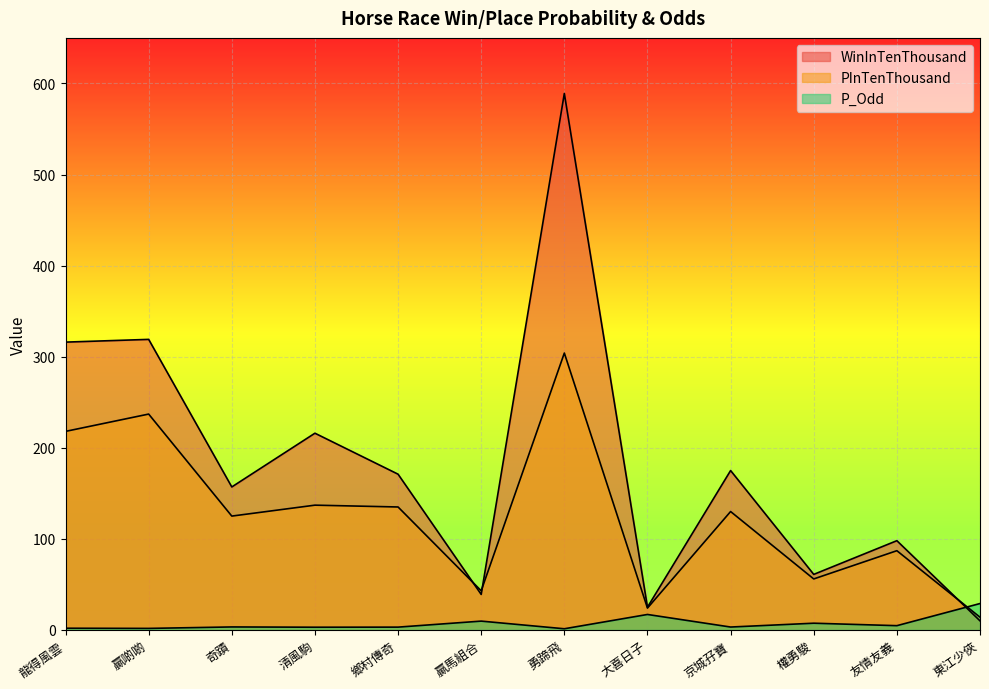

What is the average value of the PInTenThousand series?

125.8